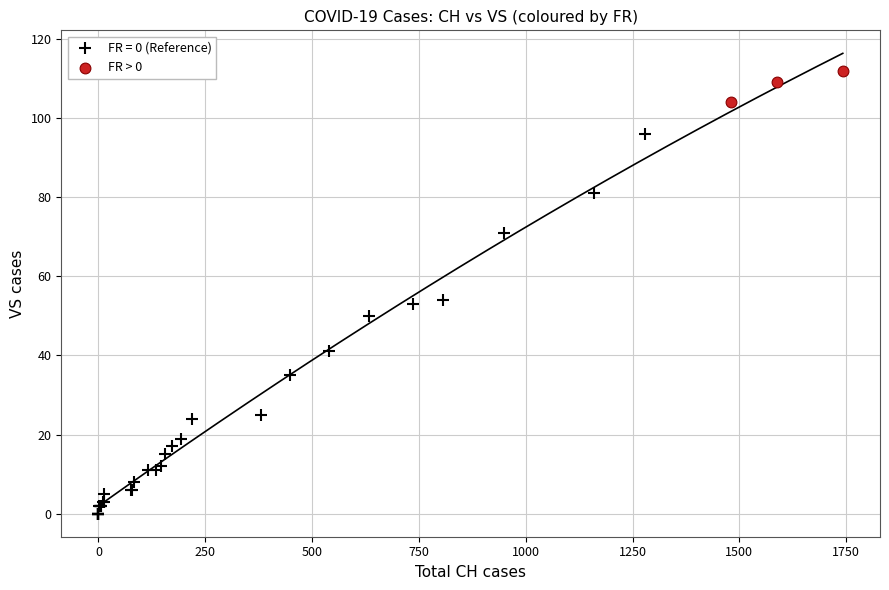

Which series has the largest Y range (max minus min)?

FR = 0 (Reference)